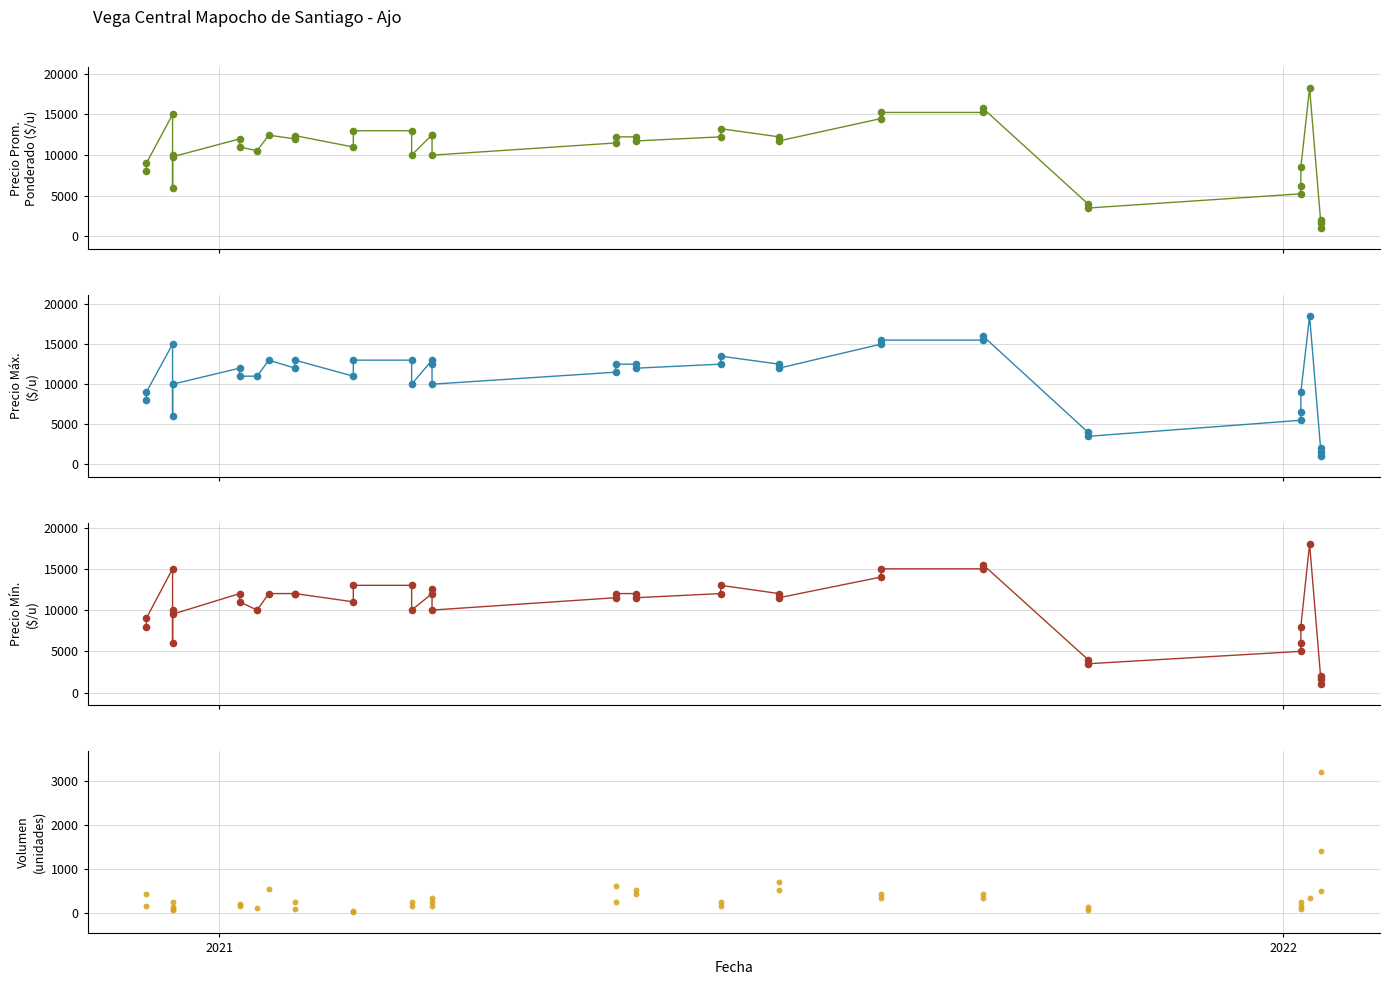

Which series contains the highest Y value?

Precio maximo